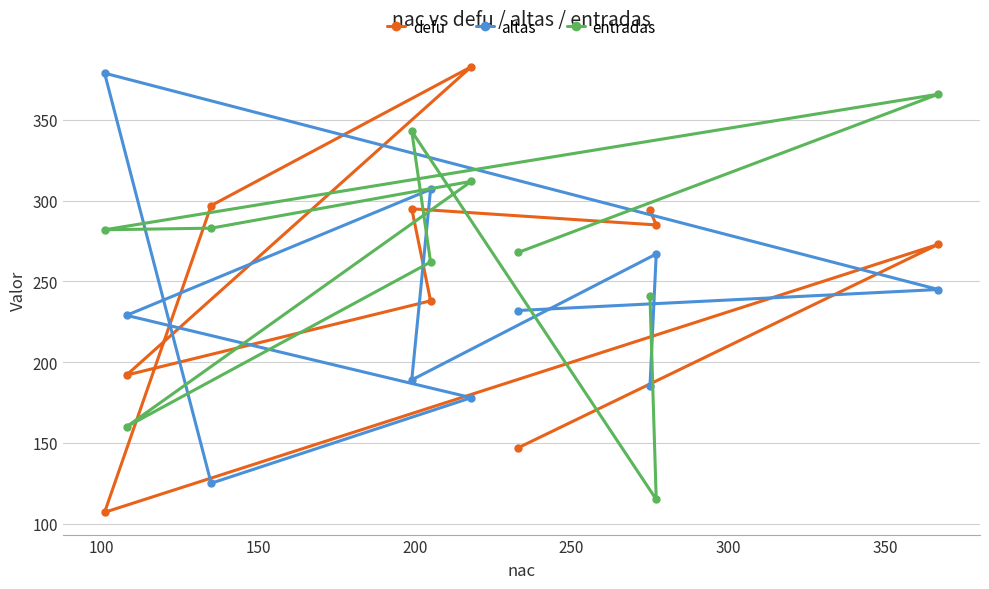

After their last crossing, which series has the higher values: altas or defu?

defu